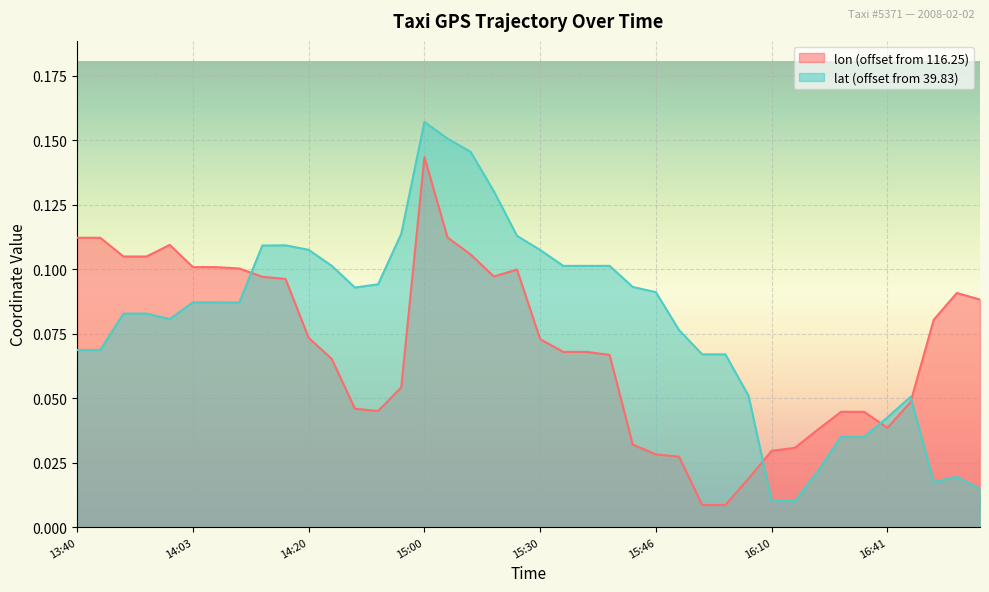

At which category does lat reach its first local peak?

14:12